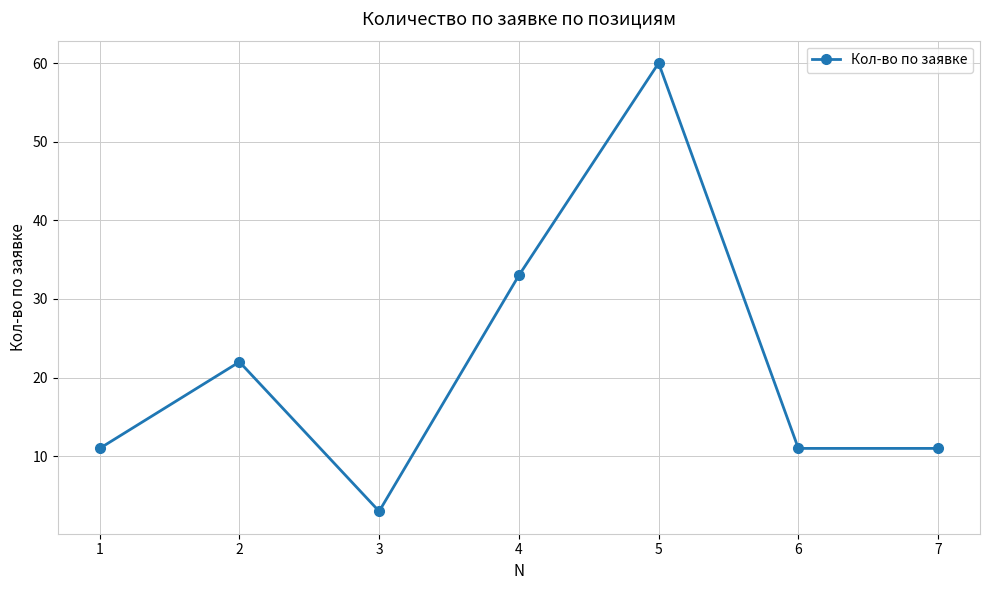

At which category does the chart reach its peak across all series?

5